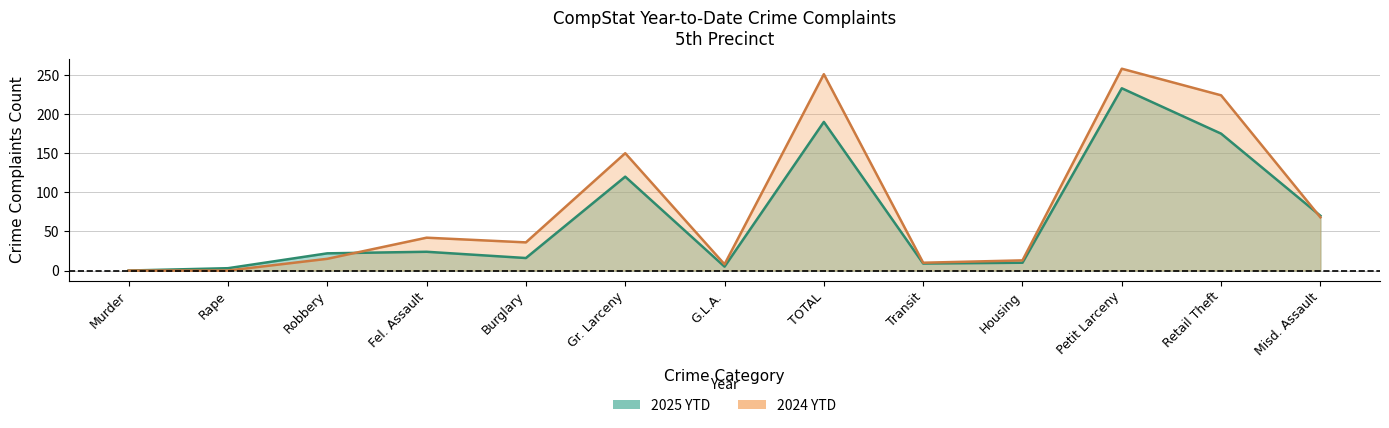

What is the difference between the 2025 YTD values at Fel. Assault and G.L.A.?

19